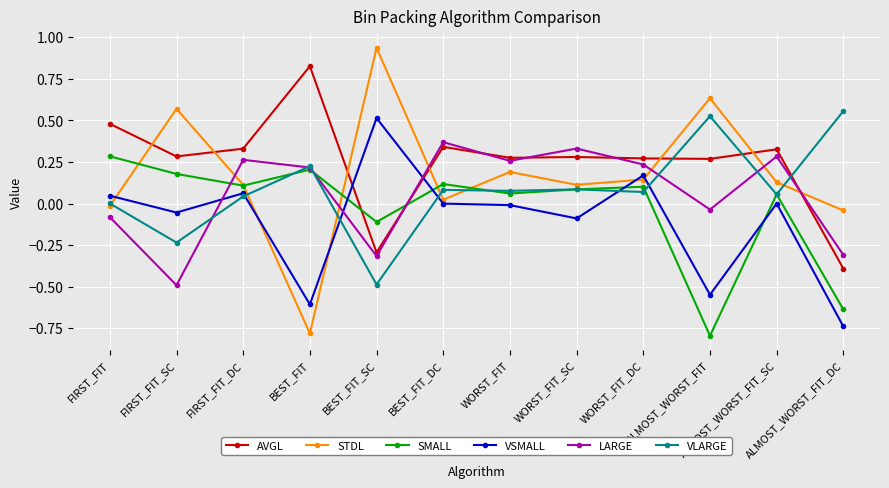

What are all the series names shown in the legend?

AVGL, STDL, SMALL, VSMALL, LARGE, VLARGE